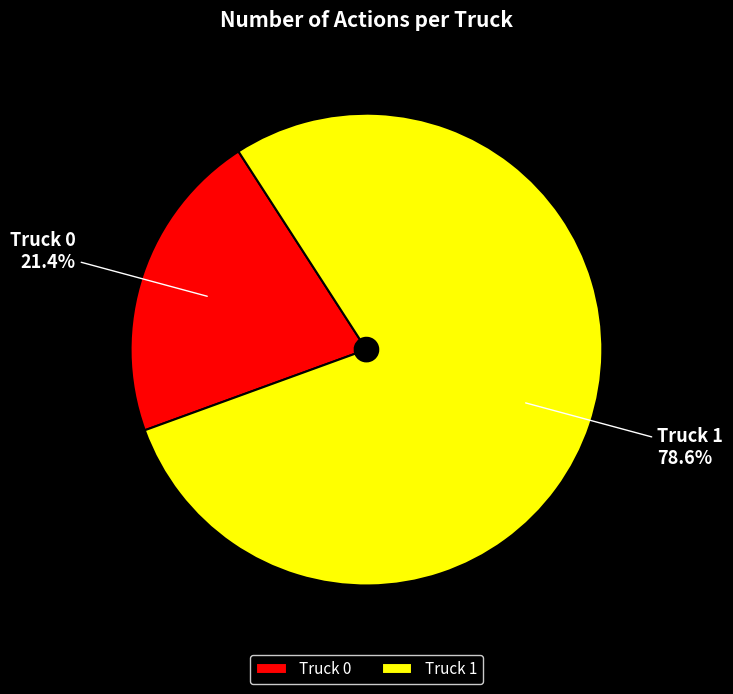

Is the sum of Truck 1 and Truck 0 greater than half?

Yes